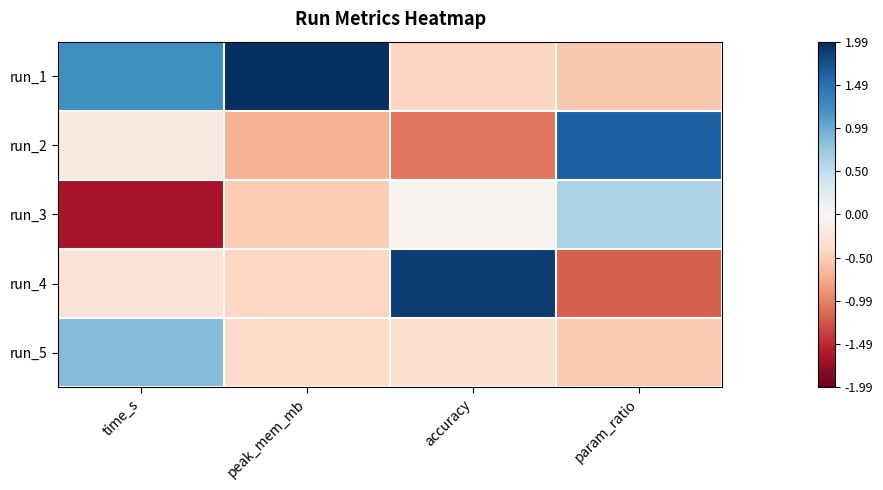

How many data points does each series have?

4